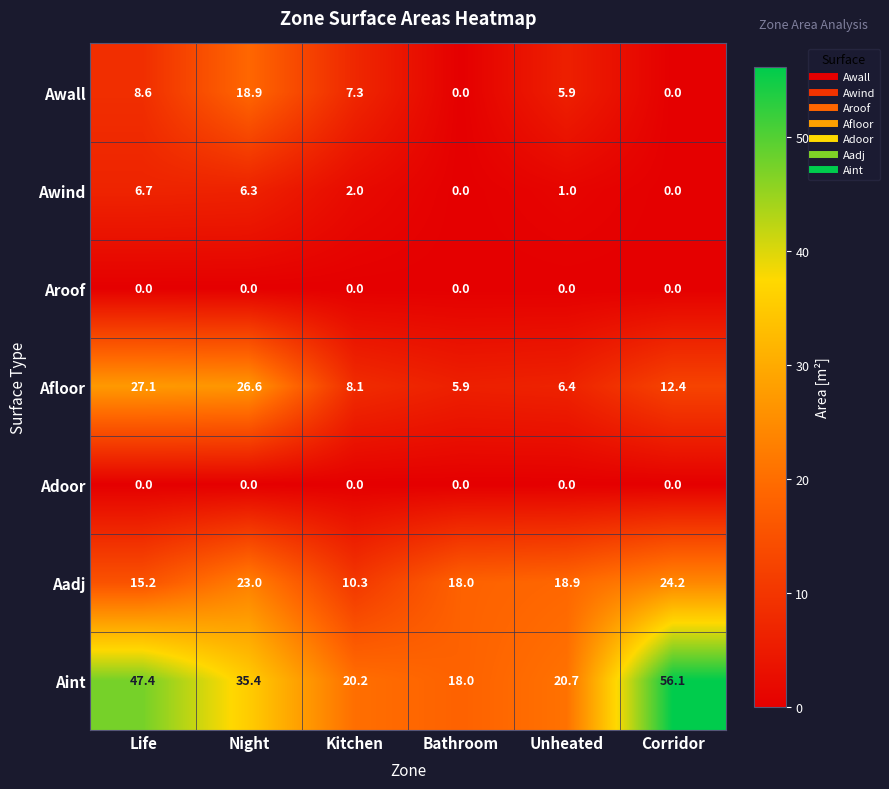

Which series has the largest range (max minus min)?

Aint